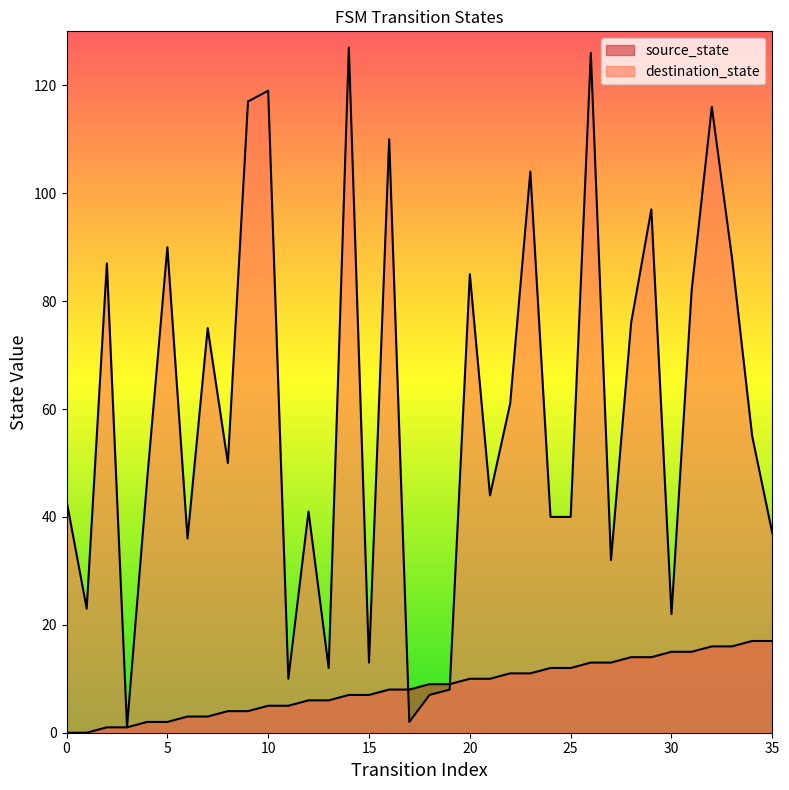

Is it true that destination_state equals 167 at 32?

False